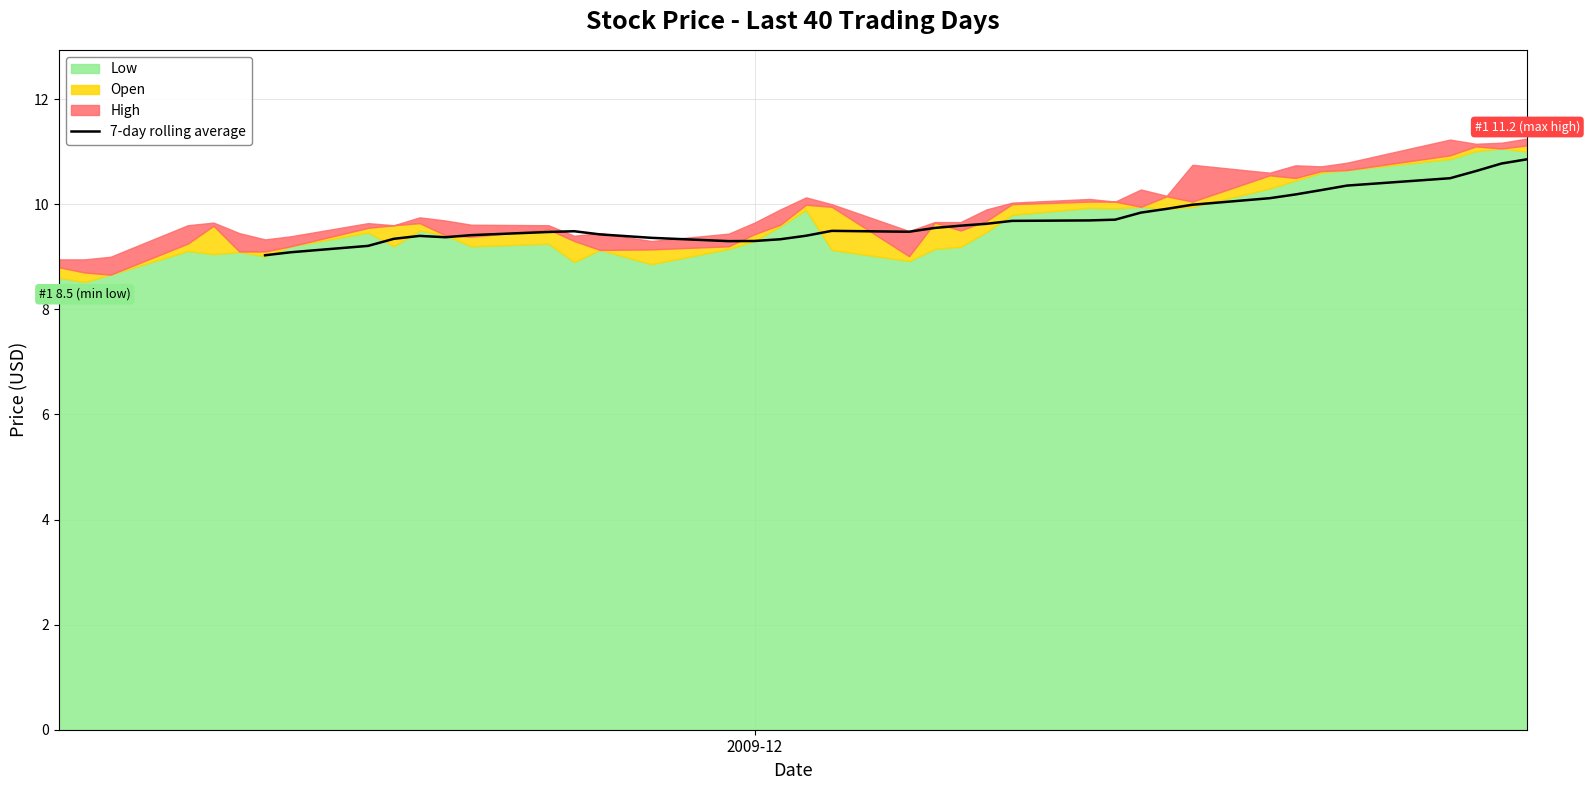

What is the minimum value for 7-day rolling average?

9.0